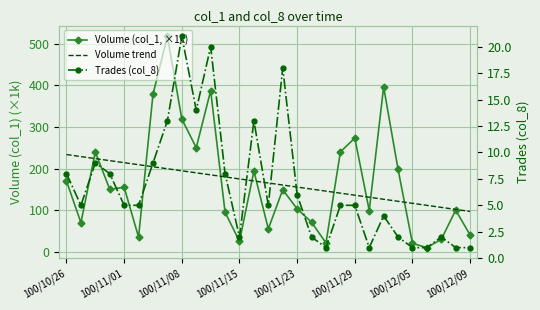

Between 22 and 28, which series saw the biggest shift?

Volume (col_1, ×1k)